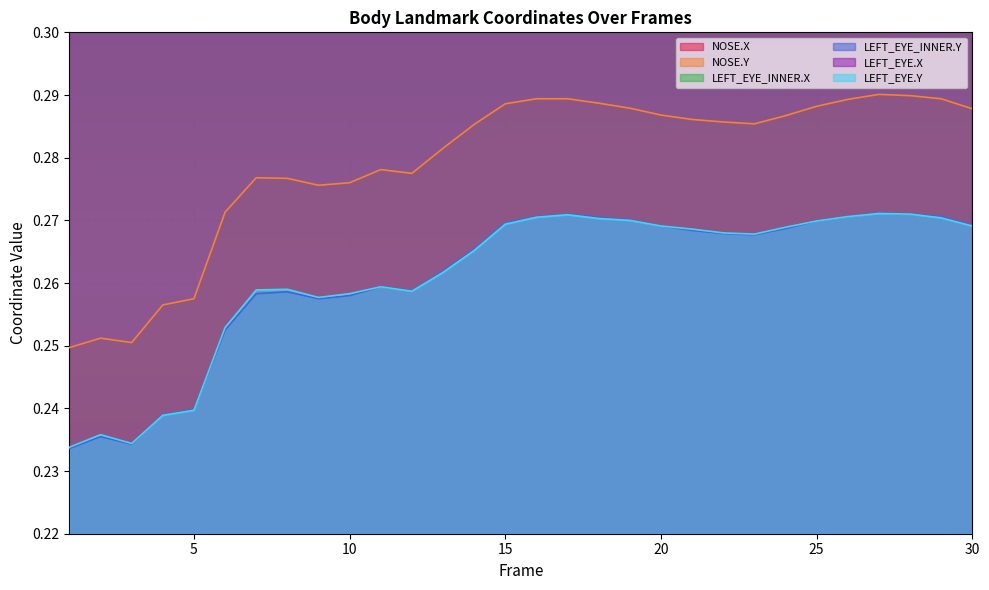

Reading right to left, extract all data points from this chart.

NOSE.X: 30=0.7	29=0.7	28=0.7	27=0.7	26=0.7	25=0.7	24=0.7	23=0.7	22=0.7	21=0.7	20=0.7	19=0.7	18=0.7	17=0.7	16=0.7	15=0.7	14=0.7	13=0.7	12=0.7	11=0.7	10=0.7	9=0.7	8=0.7	7=0.7	6=0.7	5=0.7	4=0.6	3=0.6	2=0.6	1=0.6
NOSE.Y: 30=0.3	29=0.3	28=0.3	27=0.3	26=0.3	25=0.3	24=0.3	23=0.3	22=0.3	21=0.3	20=0.3	19=0.3	18=0.3	17=0.3	16=0.3	15=0.3	14=0.3	13=0.3	12=0.3	11=0.3	10=0.3	9=0.3	8=0.3	7=0.3	6=0.3	5=0.3	4=0.3	3=0.3	2=0.3	1=0.2
LEFT_EYE_INNER.X: 30=0.7	29=0.7	28=0.7	27=0.7	26=0.7	25=0.7	24=0.7	23=0.7	22=0.7	21=0.7	20=0.7	19=0.7	18=0.7	17=0.7	16=0.7	15=0.7	14=0.7	13=0.7	12=0.7	11=0.7	10=0.7	9=0.7	8=0.7	7=0.7	6=0.7	5=0.7	4=0.7	3=0.6	2=0.6	1=0.6
LEFT_EYE_INNER.Y: 30=0.3	29=0.3	28=0.3	27=0.3	26=0.3	25=0.3	24=0.3	23=0.3	22=0.3	21=0.3	20=0.3	19=0.3	18=0.3	17=0.3	16=0.3	15=0.3	14=0.3	13=0.3	12=0.3	11=0.3	10=0.3	9=0.3	8=0.3	7=0.3	6=0.3	5=0.2	4=0.2	3=0.2	2=0.2	1=0.2
LEFT_EYE.X: 30=0.7	29=0.7	28=0.7	27=0.7	26=0.7	25=0.7	24=0.7	23=0.7	22=0.7	21=0.7	20=0.7	19=0.7	18=0.7	17=0.7	16=0.7	15=0.7	14=0.7	13=0.7	12=0.7	11=0.7	10=0.7	9=0.7	8=0.7	7=0.7	6=0.7	5=0.7	4=0.7	3=0.6	2=0.6	1=0.6
LEFT_EYE.Y: 30=0.3	29=0.3	28=0.3	27=0.3	26=0.3	25=0.3	24=0.3	23=0.3	22=0.3	21=0.3	20=0.3	19=0.3	18=0.3	17=0.3	16=0.3	15=0.3	14=0.3	13=0.3	12=0.3	11=0.3	10=0.3	9=0.3	8=0.3	7=0.3	6=0.3	5=0.2	4=0.2	3=0.2	2=0.2	1=0.2